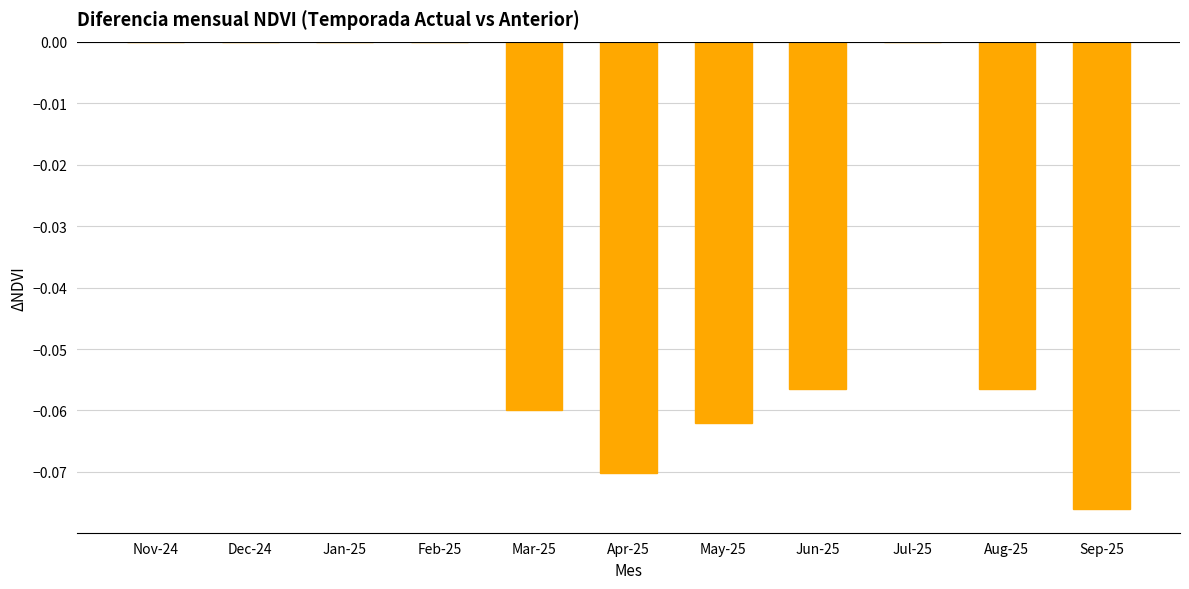

Which has a higher value, Sep-25 or Apr-25?

Apr-25